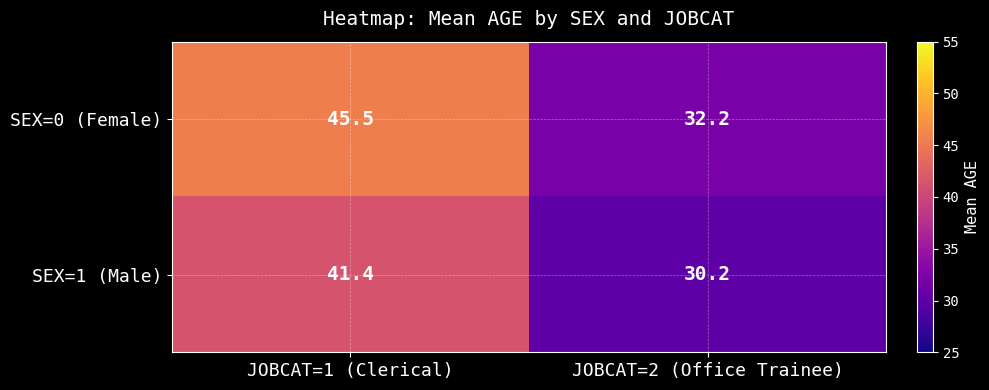

Reading left to right, extract all data points from this chart.

SEX=0 (Female): JOBCAT=1 (Clerical)=45.5	JOBCAT=2 (Office Trainee)=32.2
SEX=1 (Male): JOBCAT=1 (Clerical)=41.4	JOBCAT=2 (Office Trainee)=30.2